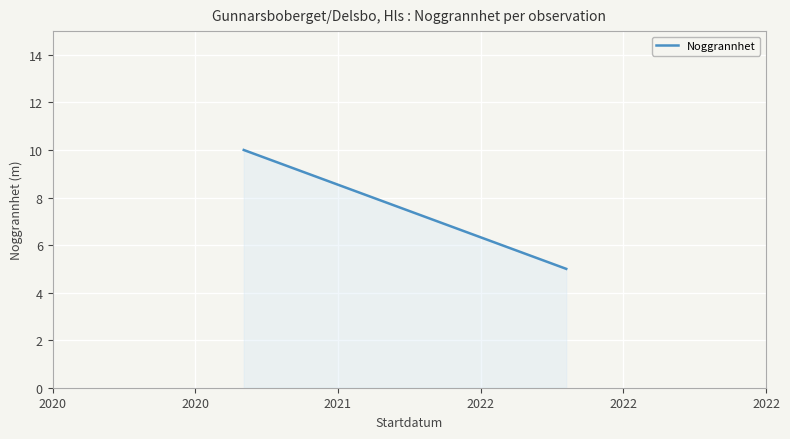

What is the difference between the maximum and minimum values?

5.0